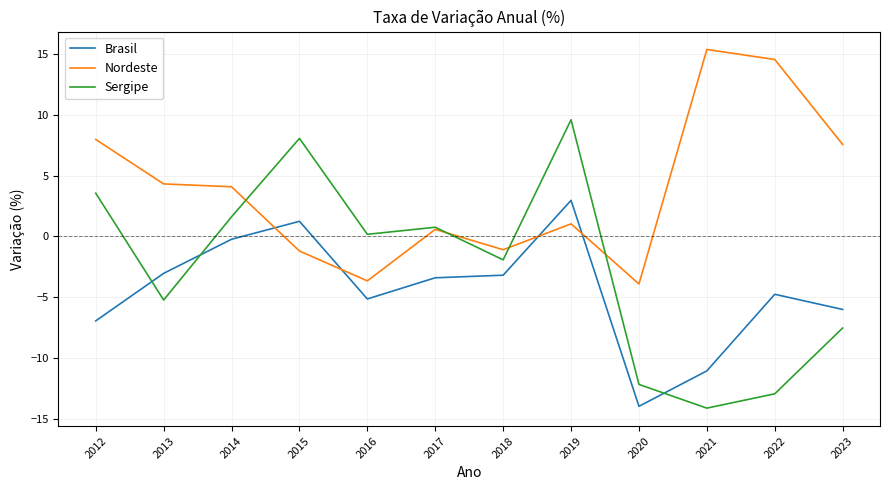

The value of Brasil at 2012 is -6.9. True or false?

True